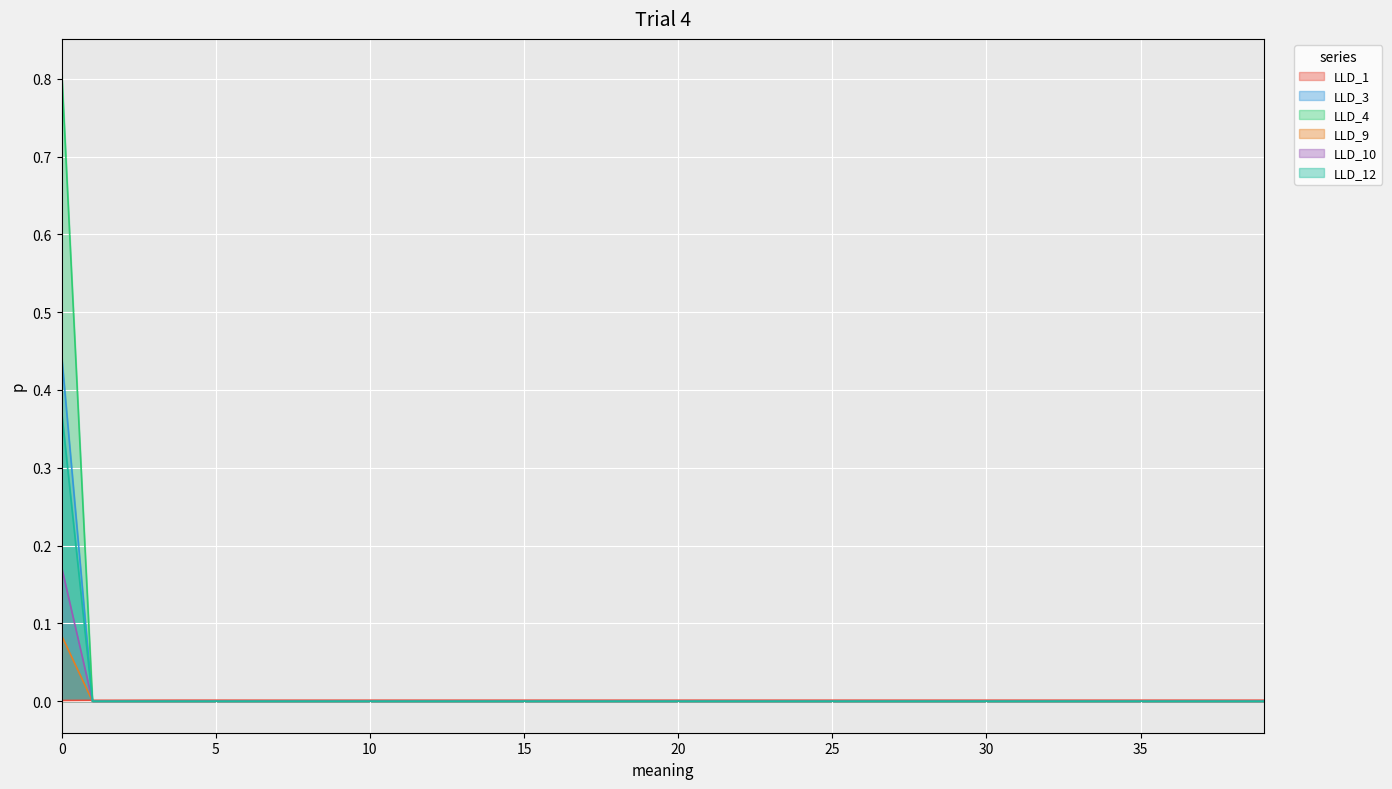

List the series in order of their peak value, highest first.

LLD_4, LLD_3, LLD_12, LLD_10, LLD_9, LLD_1